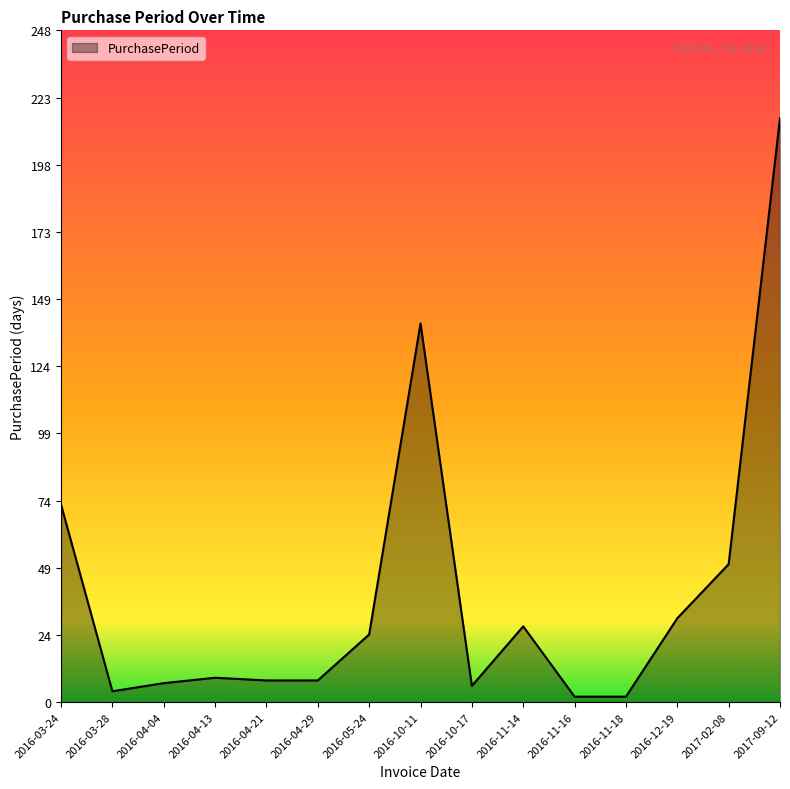

What is the average value?

41